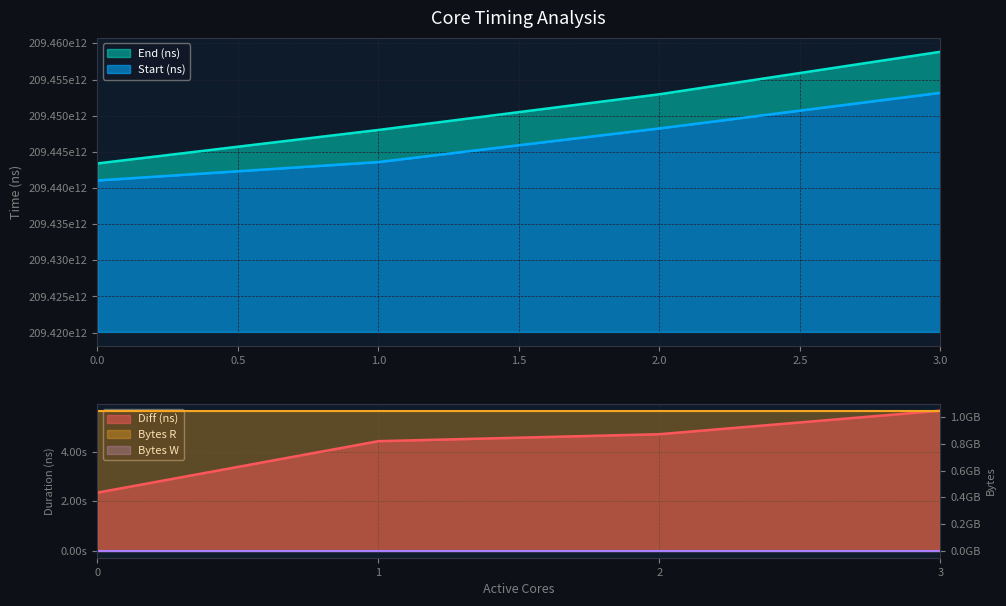

Which has a higher value, 0 or 1?

1